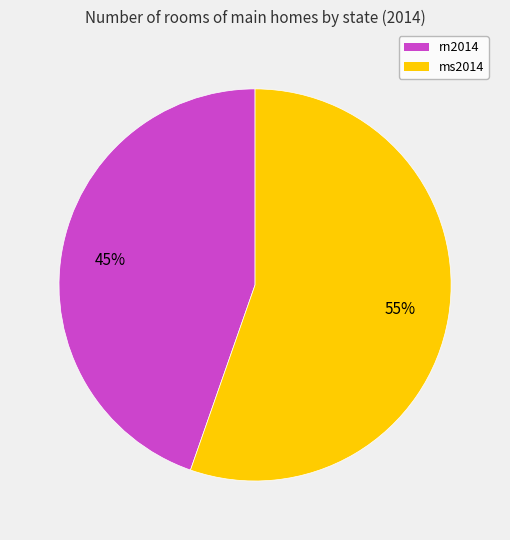

What is the largest slice in the pie chart?

ms2014